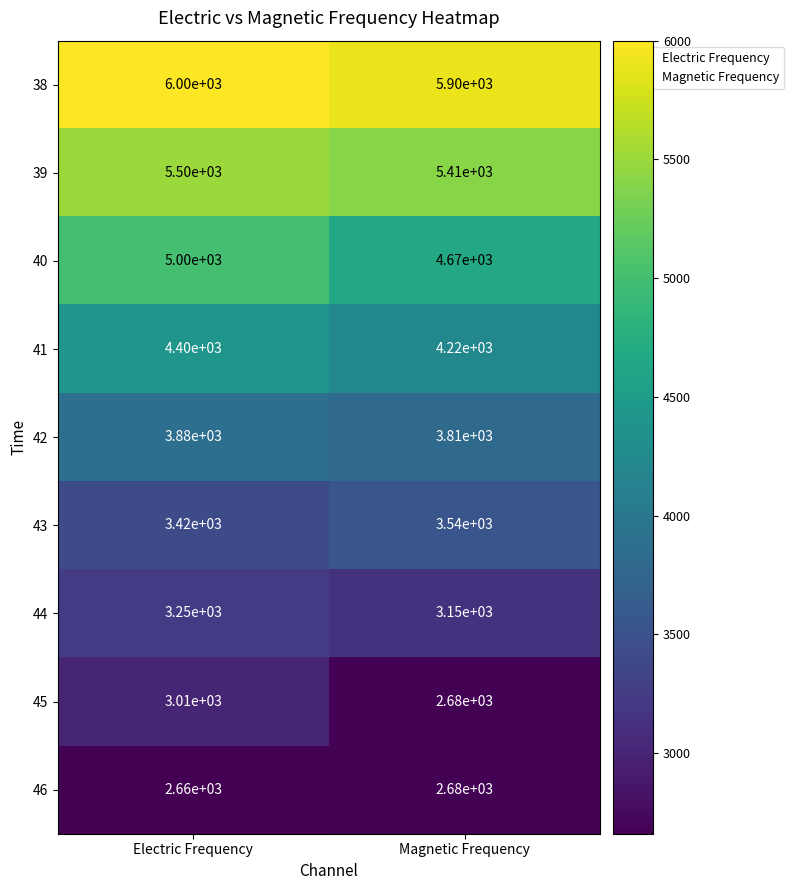

What is the spread (max minus min) of values at Magnetic Frequency?

3220